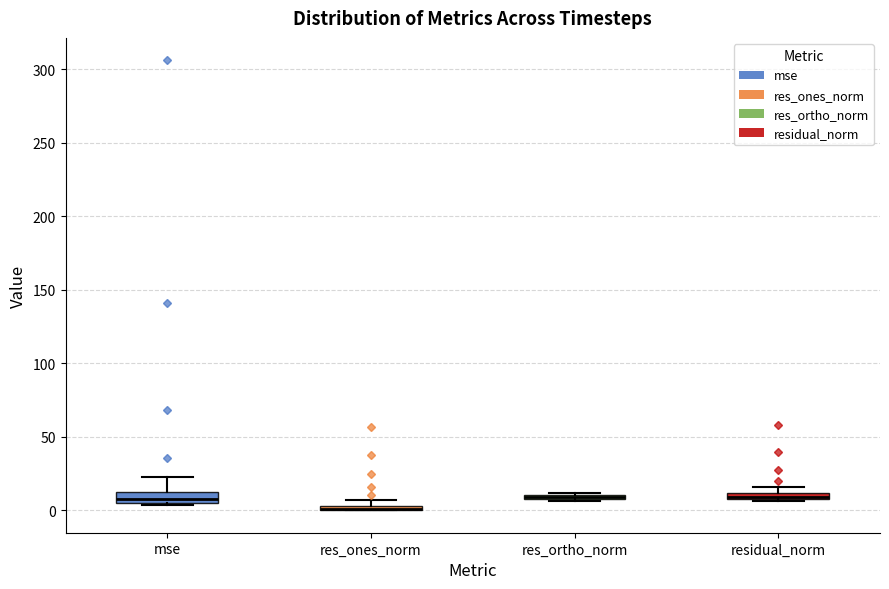

Where is the upper edge of the box for residual_norm on the y-axis? The values are not printed on the chart, so give them approximately, as read against the axis.

10